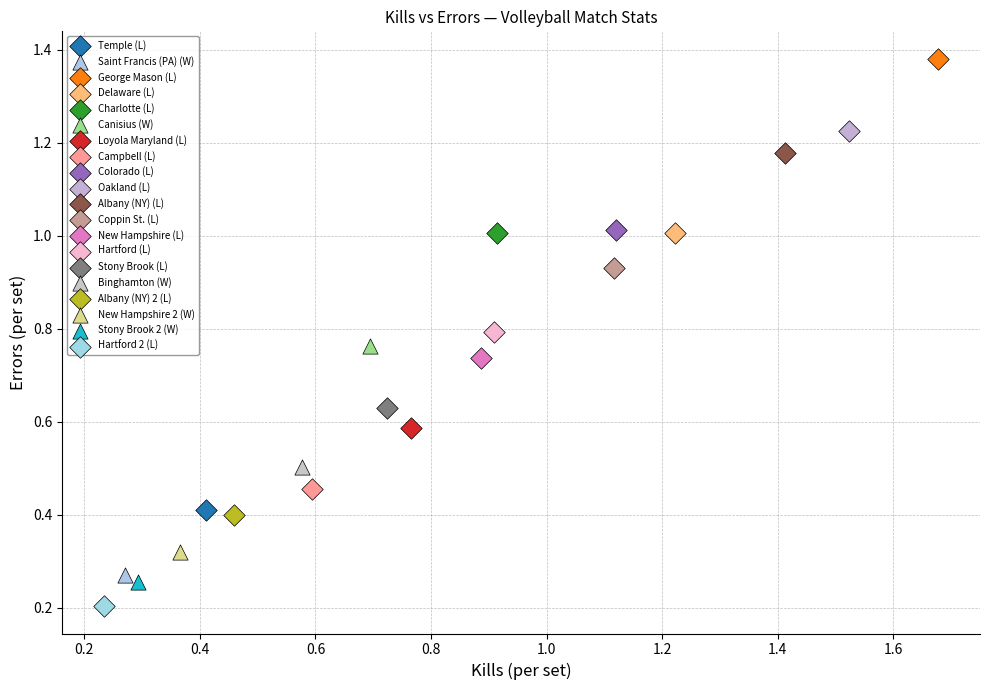

Which series contains the highest Y value?

George Mason (L)